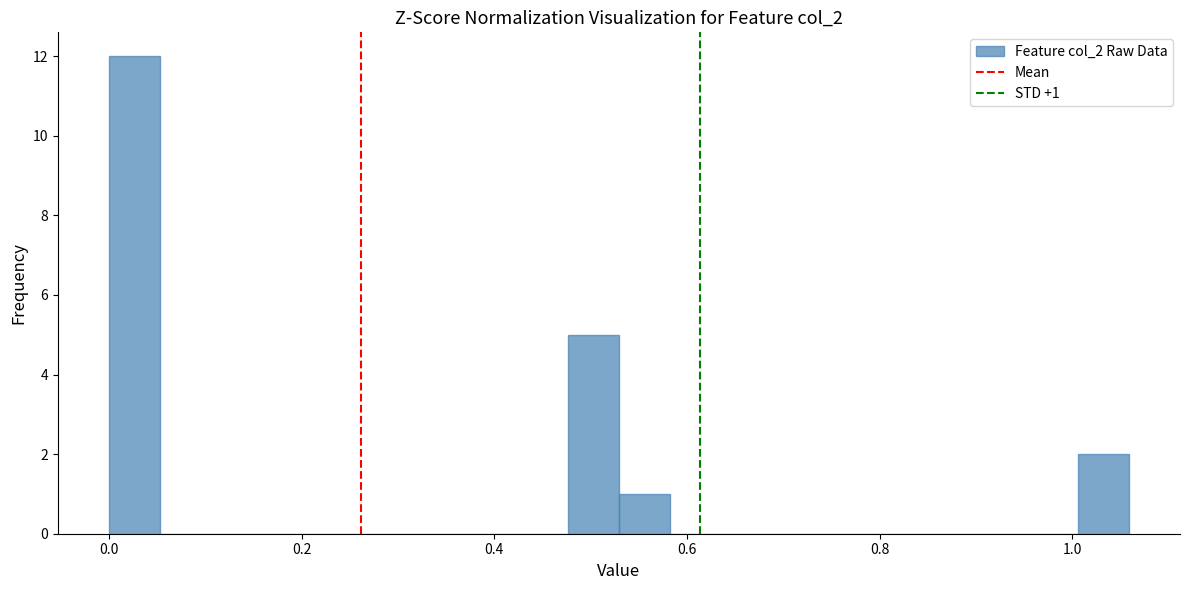

Read against the x-axis, roughly where is the centre of the tallest bar?

0.02